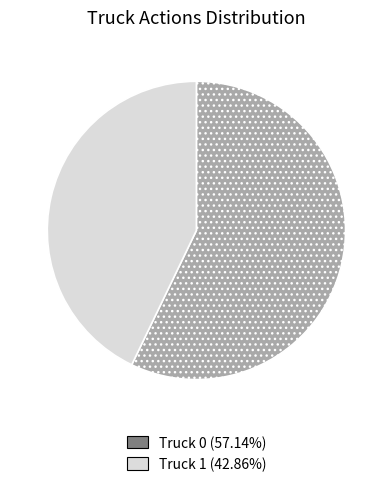

Rank the categories by value from highest to lowest.

Truck 0, Truck 1